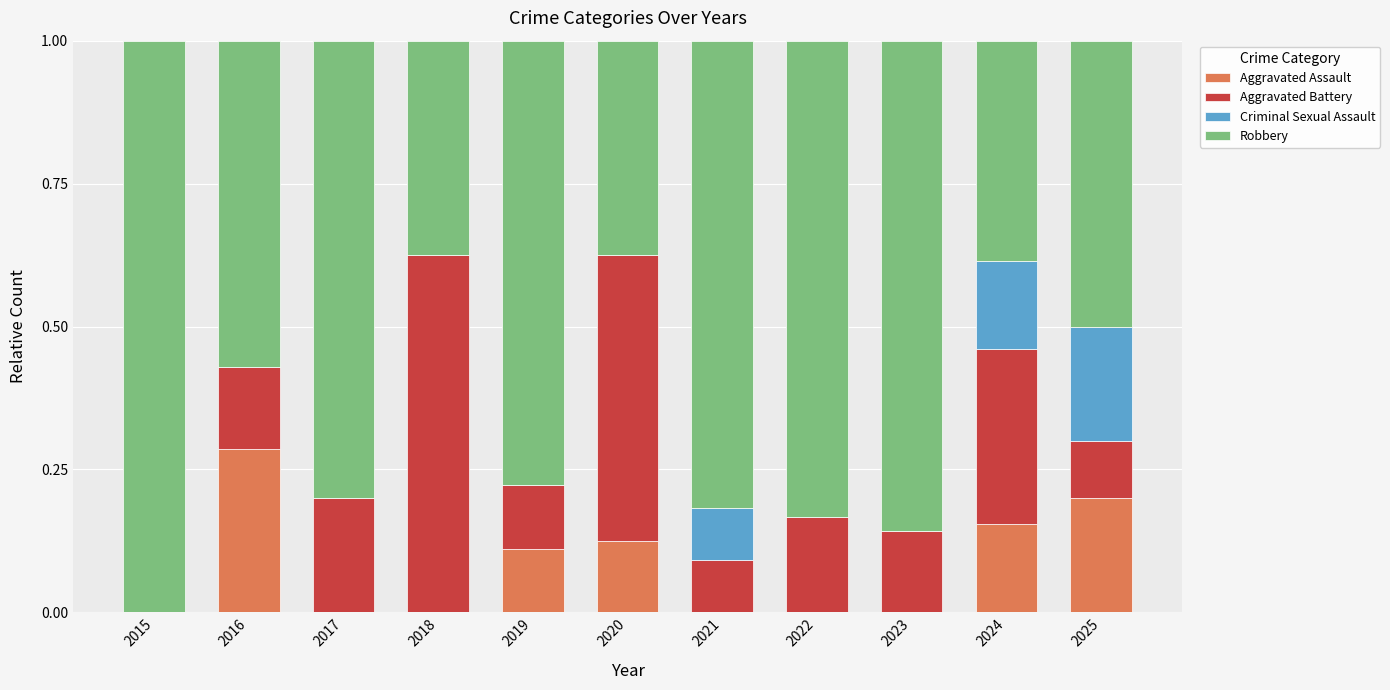

How many series are shown in this chart?

4